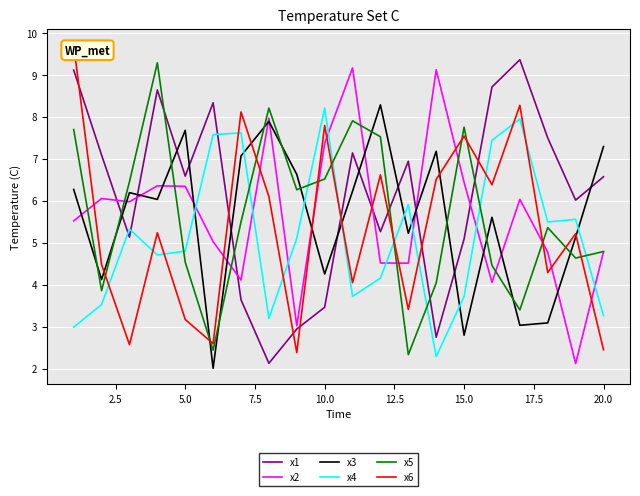

True or false: x4 has a value of 1.8 at 5.0.

False